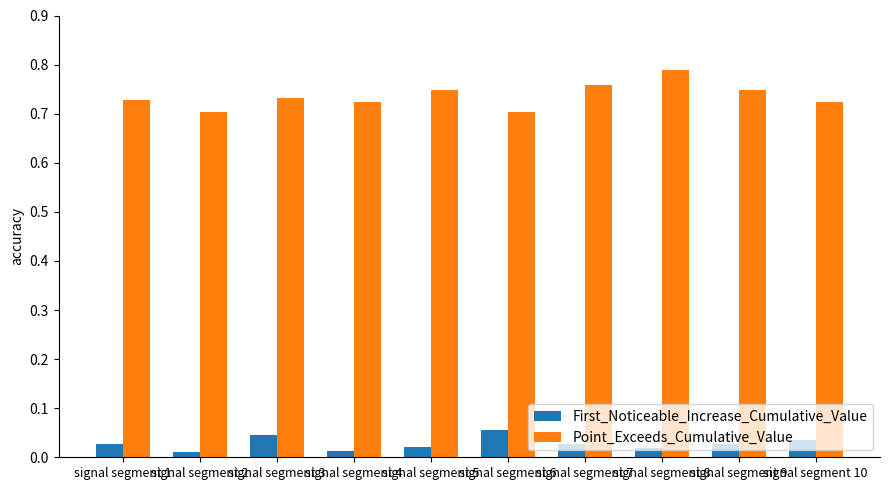

How many First_Noticeable_Increase_Cumulative_Value values are between 0 and 1?

10